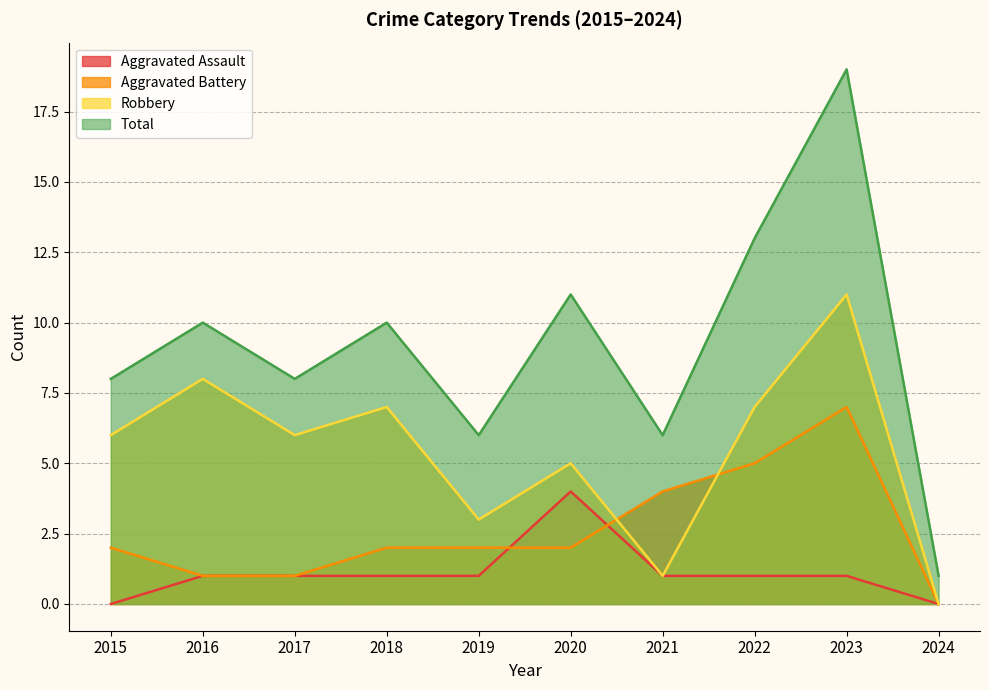

Reading right to left, what are all the values shown in this chart?

Aggravated Assault: 0	1	1	1	4	1	1	1	1	0
Aggravated Battery: 0	7	5	4	2	2	2	1	1	2
Robbery: 0	11	7	1	5	3	7	6	8	6
Total: 1	19	13	6	11	6	10	8	10	8